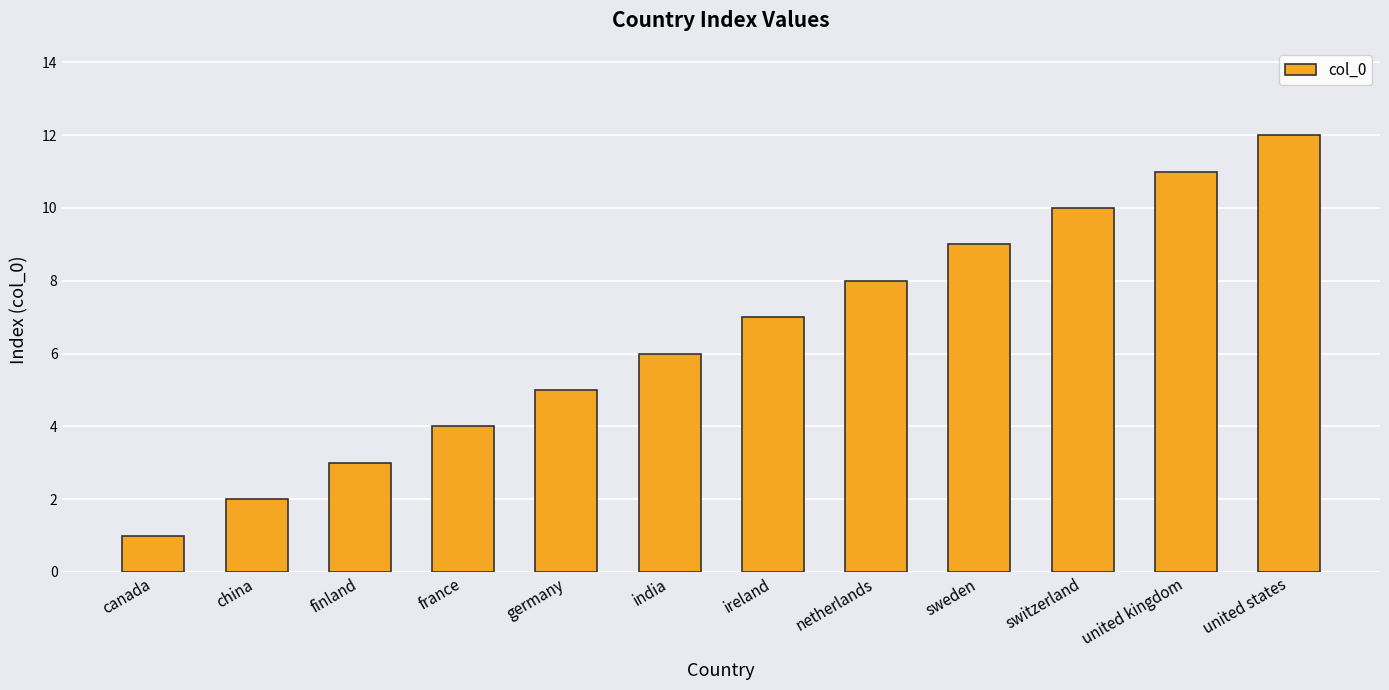

What is the label of the 6th bar from the left?

india